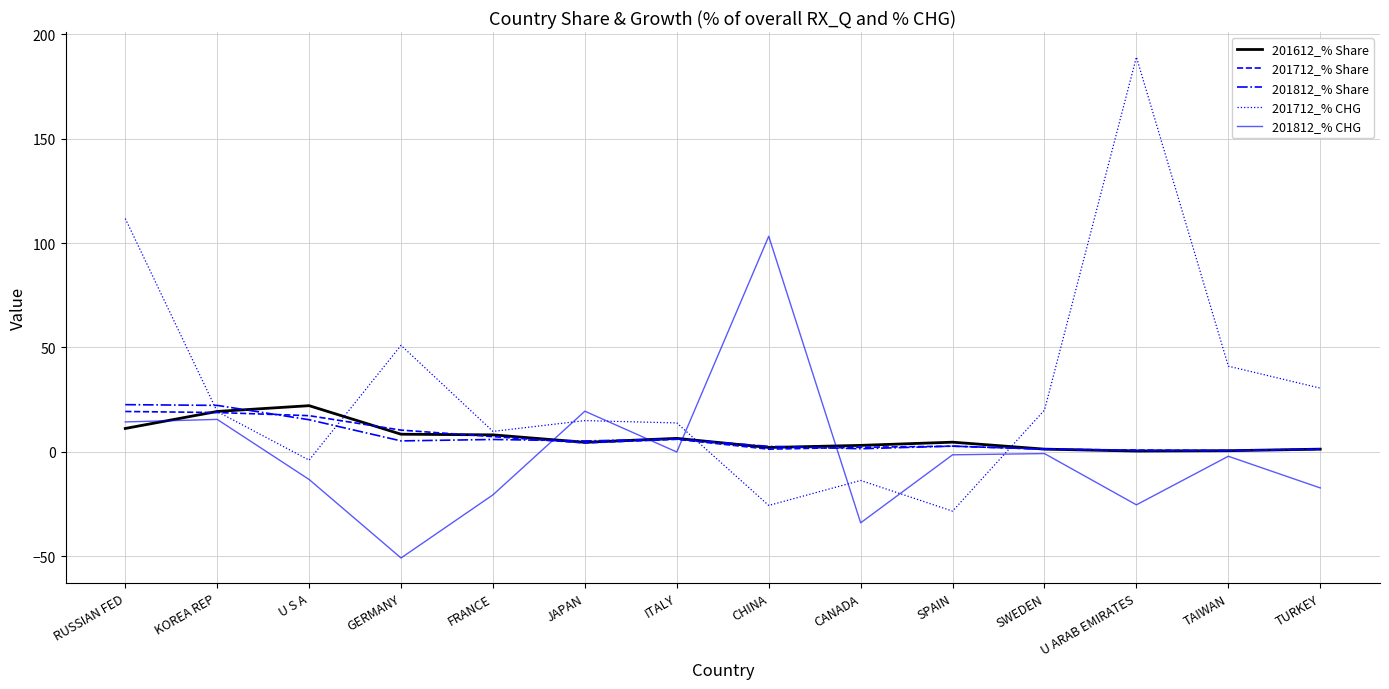

Which category has the lowest value across all series?

GERMANY